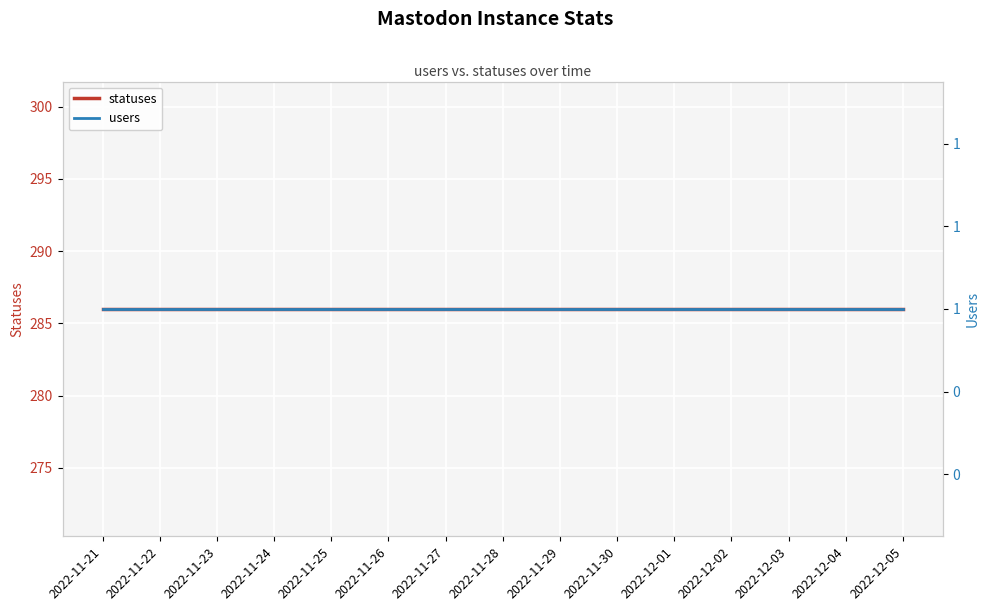

True or false: users has a value of 2 at 2022-11-30.

False